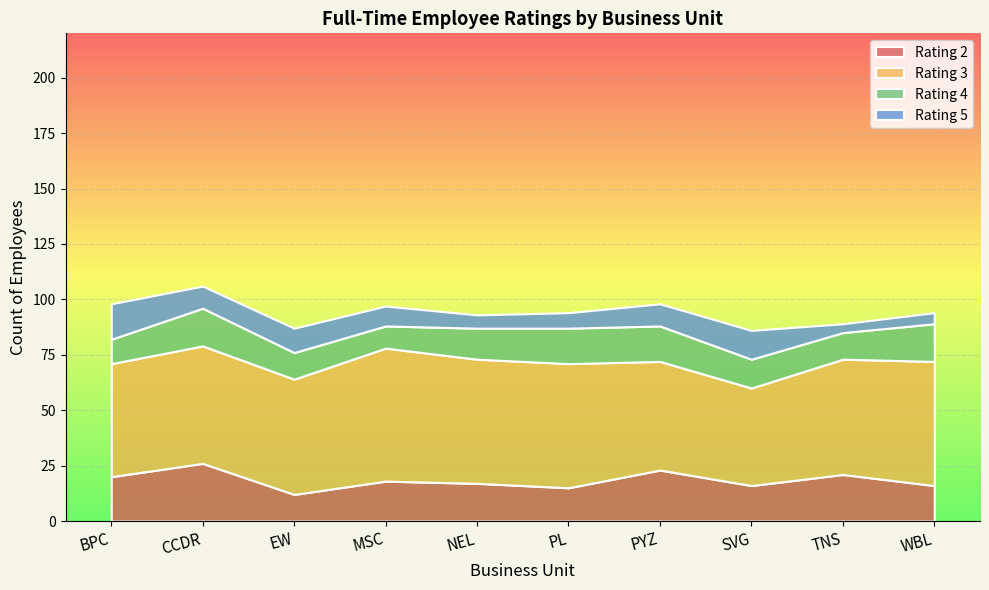

What is the difference between the Rating 2 values at PL and TNS?

6